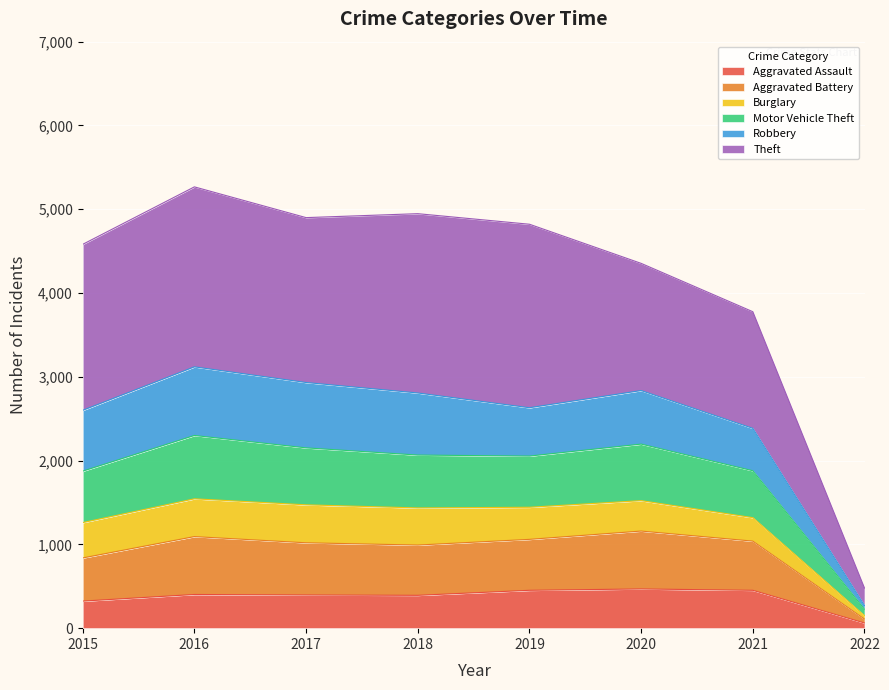

At which label does Aggravated Assault reach its minimum?

2022